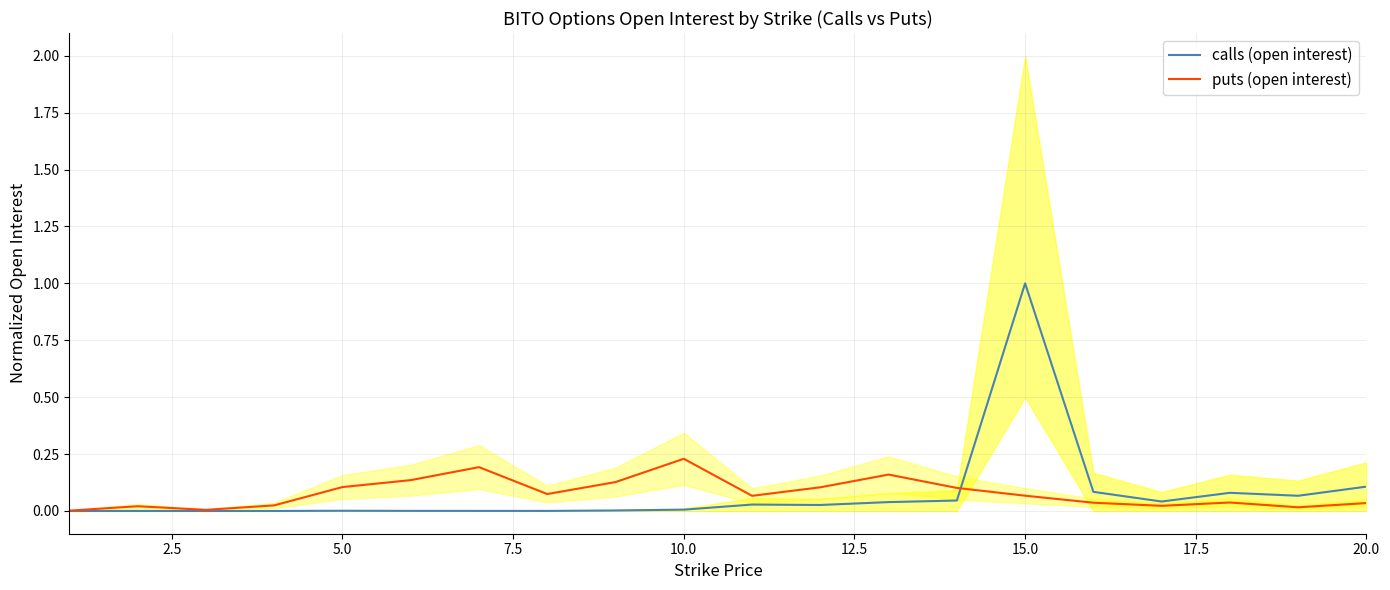

Rank the series by their maximum value, from lowest to highest.

puts (open interest), calls (open interest)